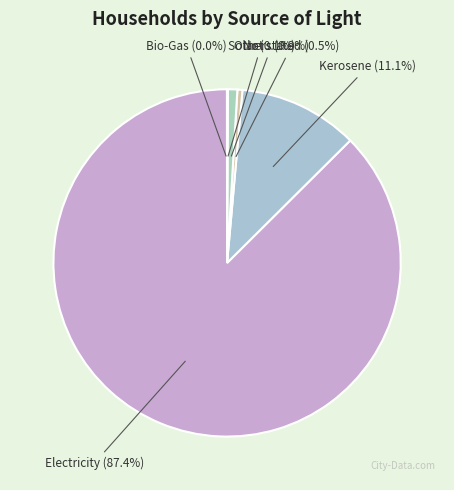

What is the majority slice?

Electricity